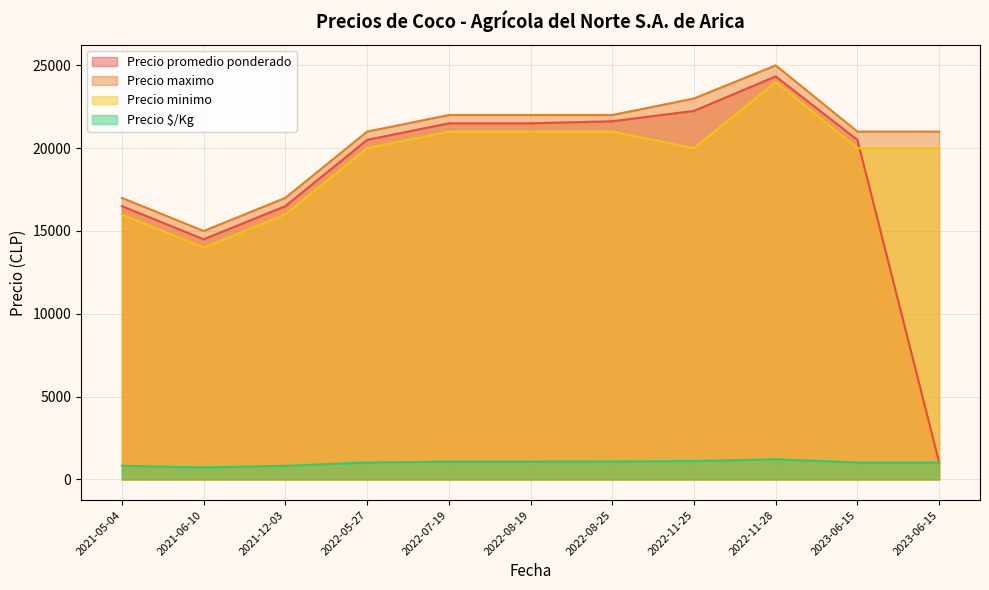

Where is the first local maximum for Precio $/Kg?

2022-11-28